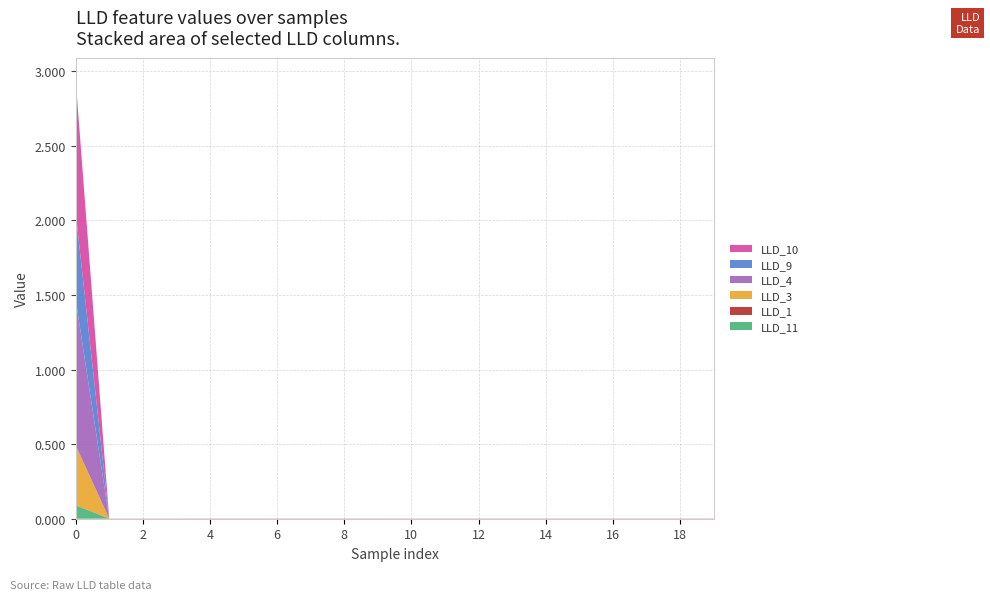

Reading left to right, what are all the values shown in this chart?

LLD_11: 0.1	0.0	0.0	0.0	0.0	0.0	0.0	0.0	0.0	0.0	0.0	0.0	0.0	0.0	0.0	0.0	0.0	0.0	0.0	0.0
LLD_1: 0.0	0.0	0.0	0.0	0.0	0.0	0.0	0.0	0.0	0.0	0.0	0.0	0.0	0.0	0.0	0.0	0.0	0.0	0.0	0.0
LLD_3: 0.4	0.0	0.0	0.0	0.0	0.0	0.0	0.0	0.0	0.0	0.0	0.0	0.0	0.0	0.0	0.0	0.0	0.0	0.0	0.0
LLD_4: 1.0	0.0	0.0	0.0	0.0	0.0	0.0	0.0	0.0	0.0	0.0	0.0	0.0	0.0	0.0	0.0	0.0	0.0	0.0	0.0
LLD_9: 0.6	0.0	0.0	0.0	0.0	0.0	0.0	0.0	0.0	0.0	0.0	0.0	0.0	0.0	0.0	0.0	0.0	0.0	0.0	0.0
LLD_10: 0.9	0.0	0.0	0.0	0.0	0.0	0.0	0.0	0.0	0.0	0.0	0.0	0.0	0.0	0.0	0.0	0.0	0.0	0.0	0.0